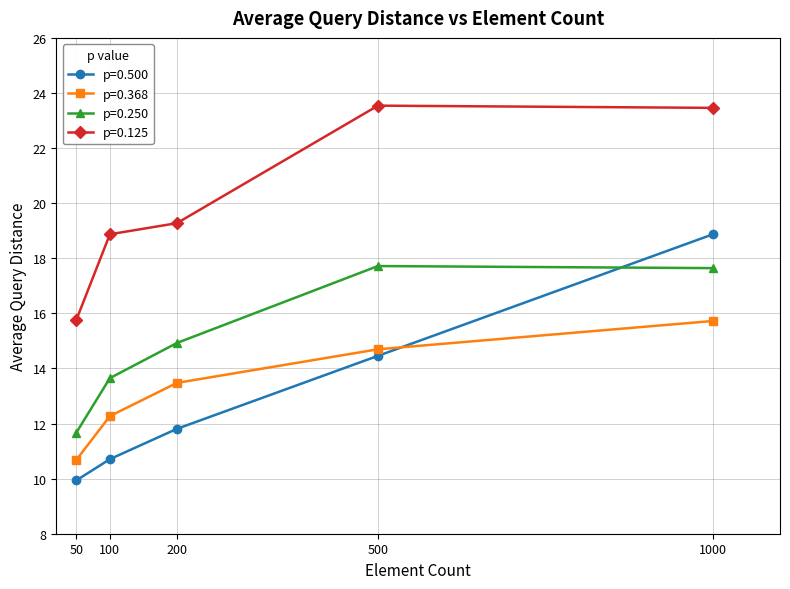

Reading left to right, list all the values displayed in this chart.

p=0.500: 50=9.9	100=10.7	200=11.8	500=14.5	1000=18.9
p=0.368: 50=10.7	100=12.3	200=13.5	500=14.7	1000=15.7
p=0.250: 50=11.7	100=13.6	200=14.9	500=17.7	1000=17.6
p=0.125: 50=15.8	100=18.9	200=19.3	500=23.5	1000=23.5